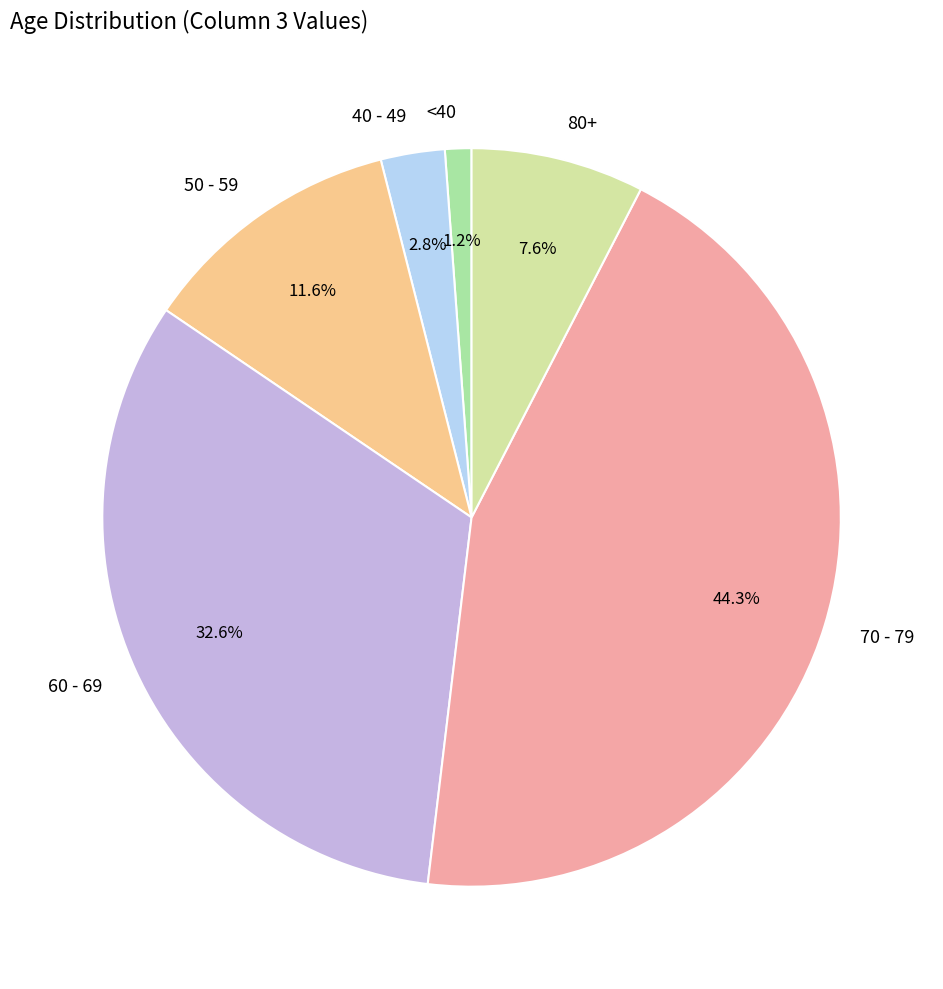

To the nearest percent, what is the difference between the largest and smallest slice percentages?

43%